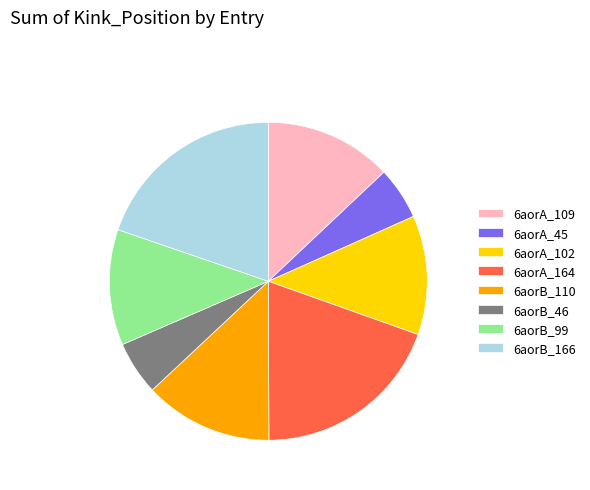

Approximately how many times larger is the value at 6aorB_110 compared to 6aorB_46?

2.4